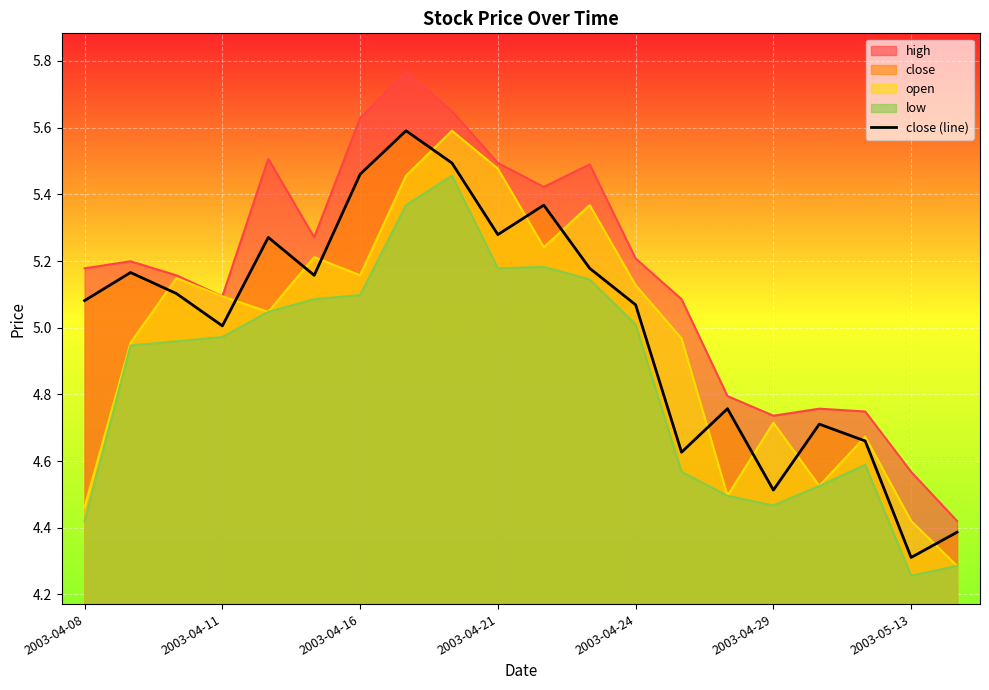

What position from the left is 8?

9